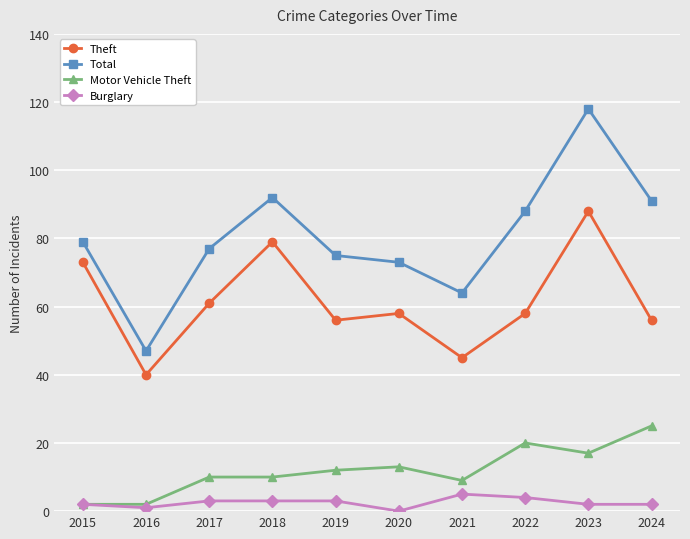

Rank the series by their maximum value, from lowest to highest.

Burglary, Motor Vehicle Theft, Theft, Total